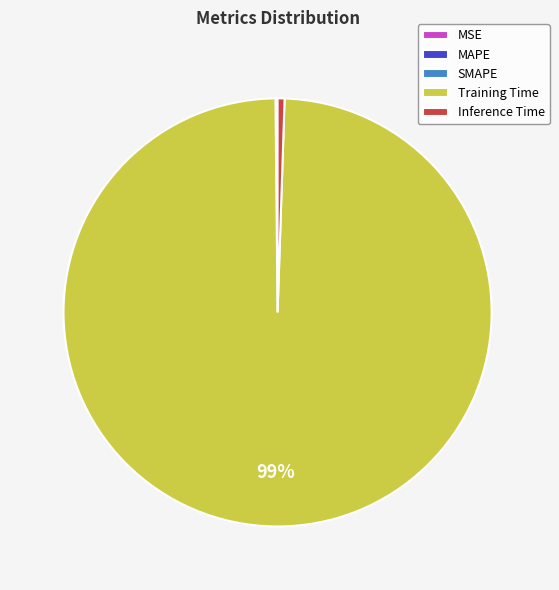

Is it true that Training Time is 99% of the pie?

True